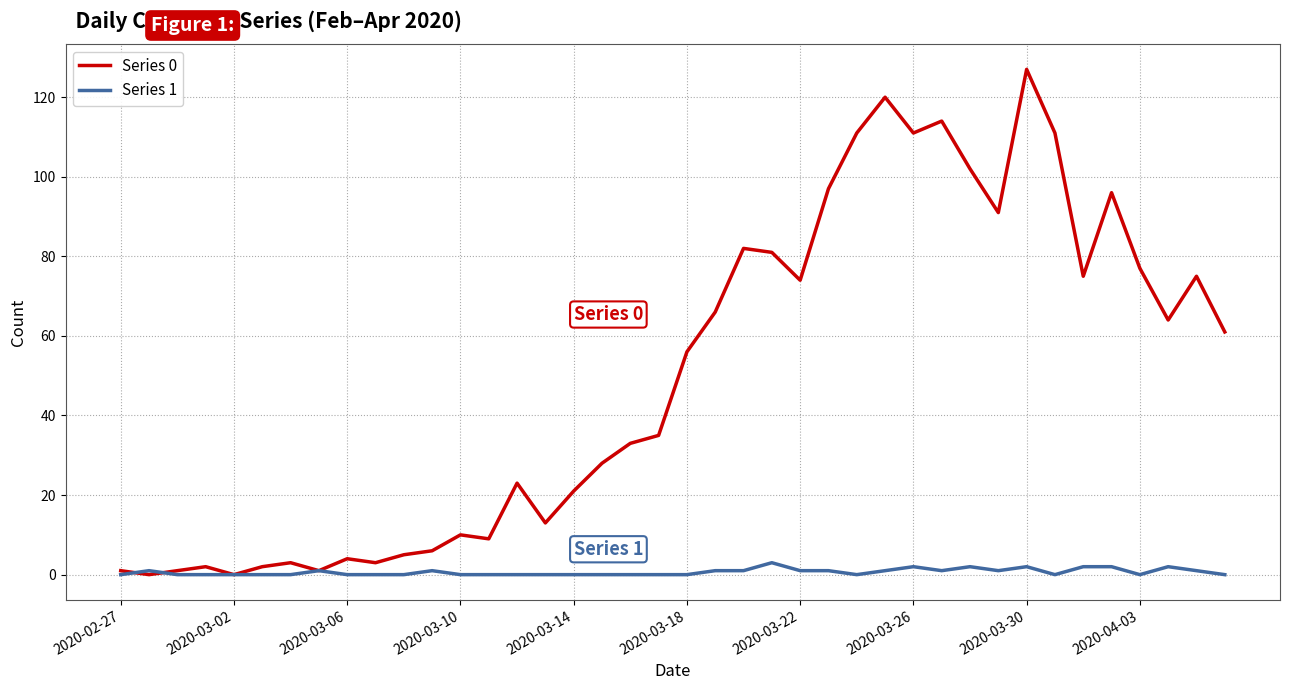

Which series has the largest range (max minus min)?

Series 0